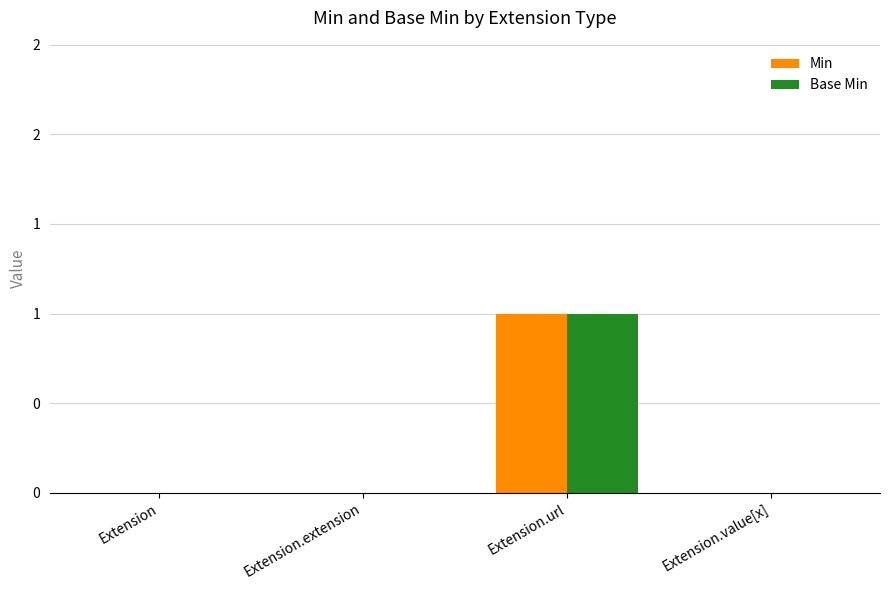

Which has a higher value, Extension or Extension.value[x]?

Extension